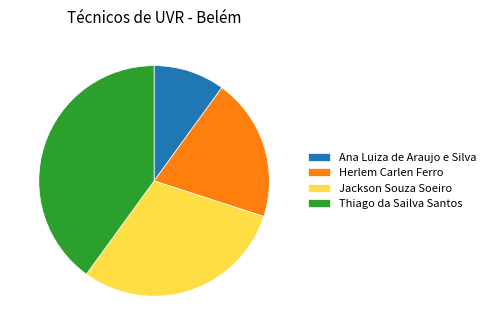

How many slices are in this pie chart?

4